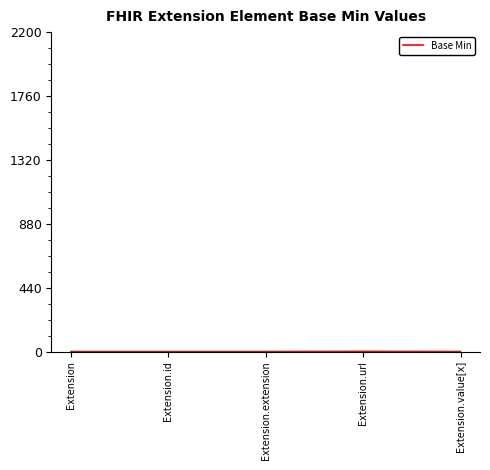

What is the difference between the maximum and minimum values?

1